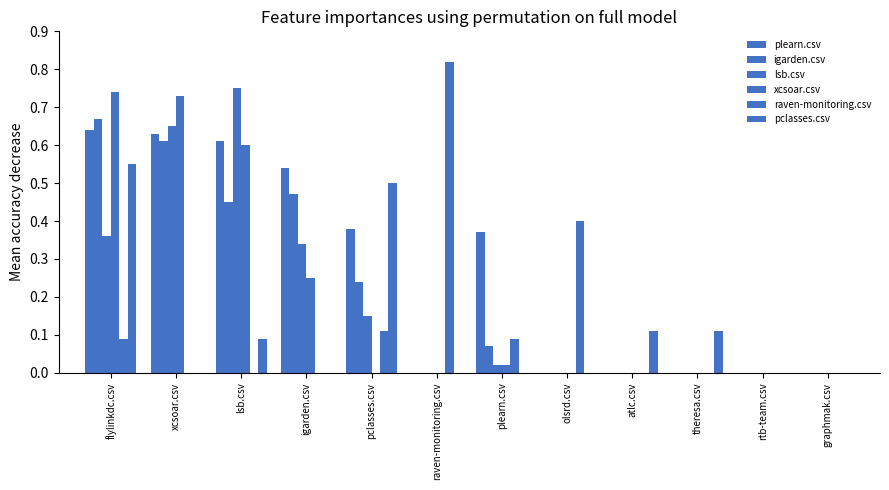

List the series in order of their peak value, highest first.

raven-monitoring.csv, lsb.csv, xcsoar.csv, igarden.csv, plearn.csv, pclasses.csv